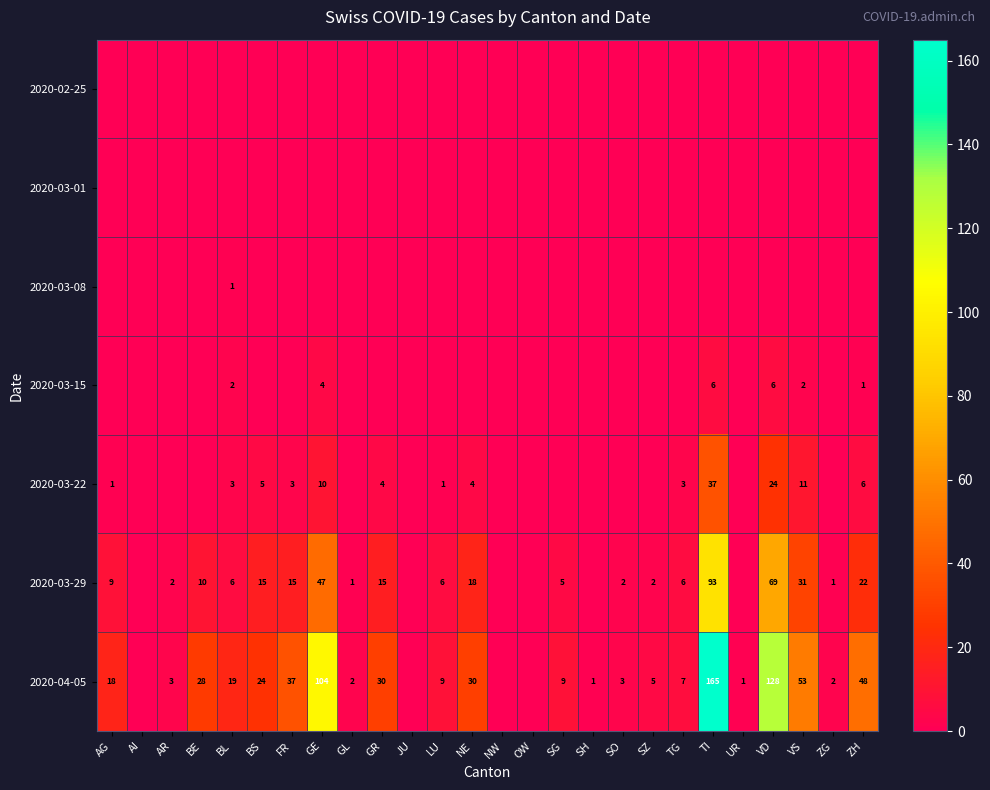

Is it true that 2020-03-22 equals 4 at GR?

True